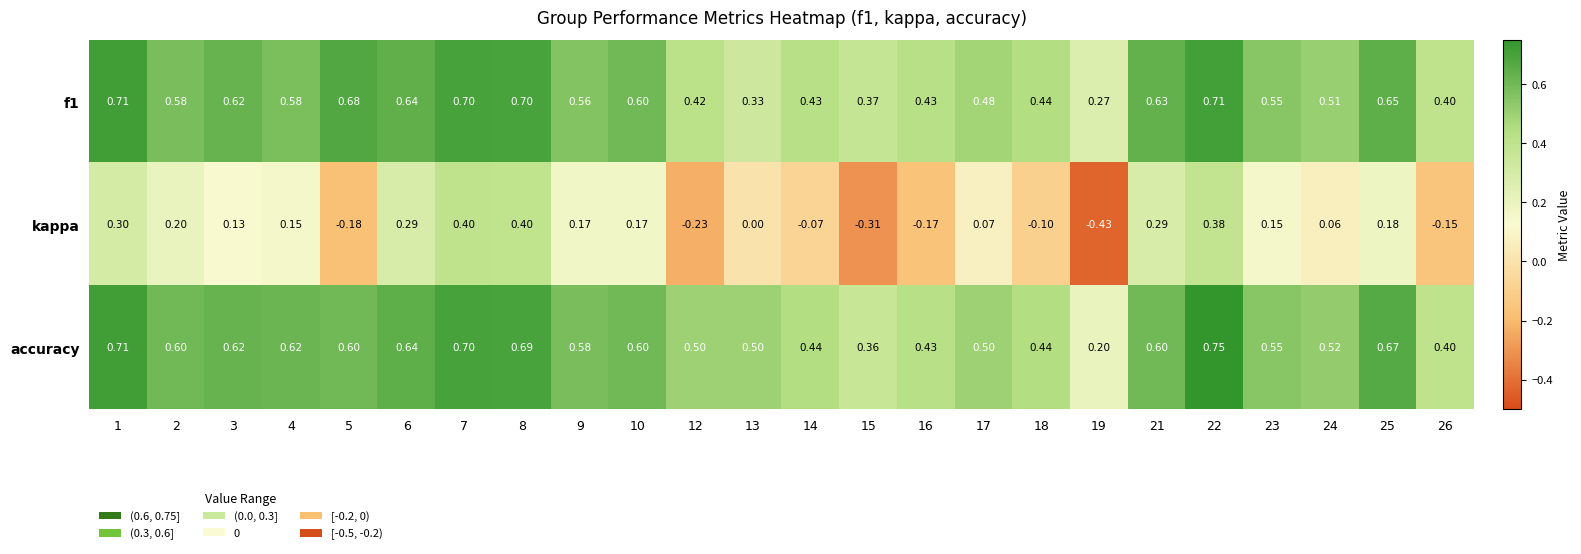

Which series has the largest total across all categories?

accuracy